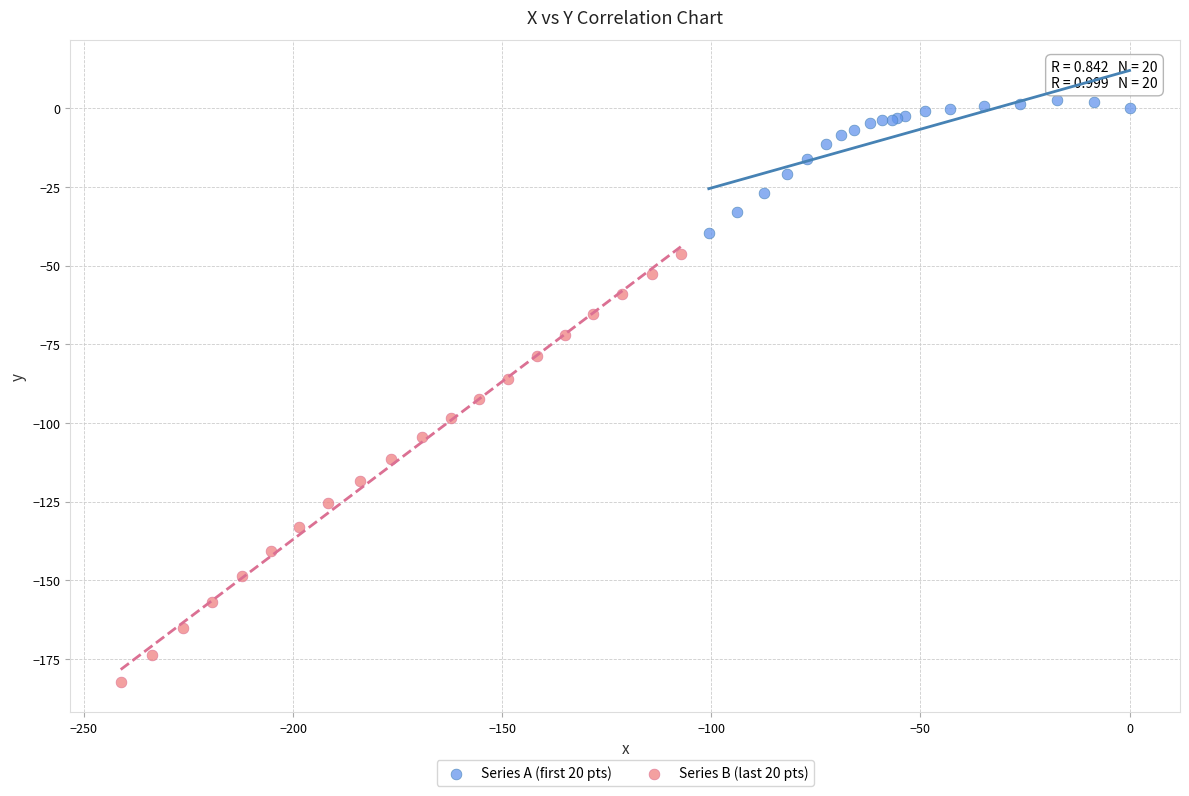

Which series reaches the minimum Y coordinate?

Series B (last 20 pts)